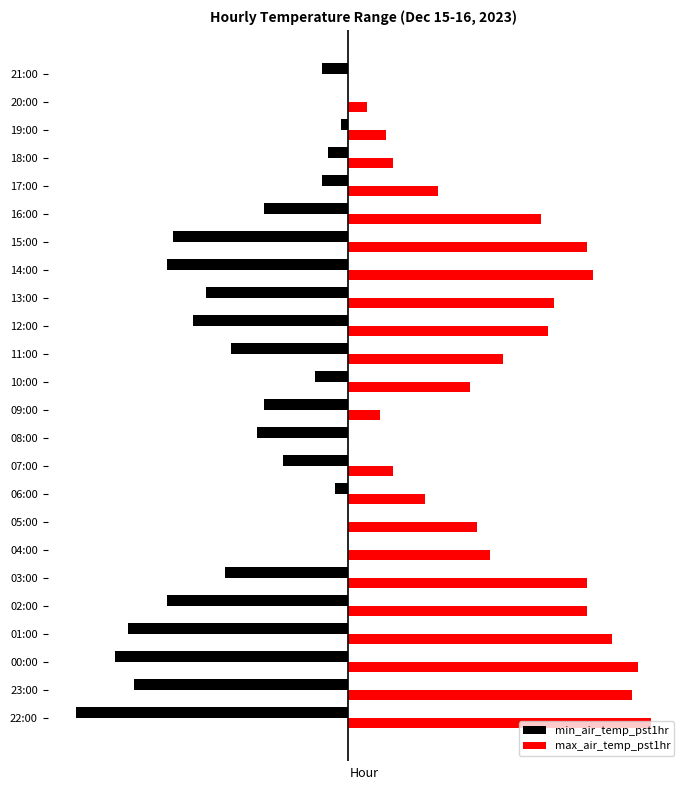

What are all the series names shown in the legend?

min_air_temp_pst1hr, max_air_temp_pst1hr